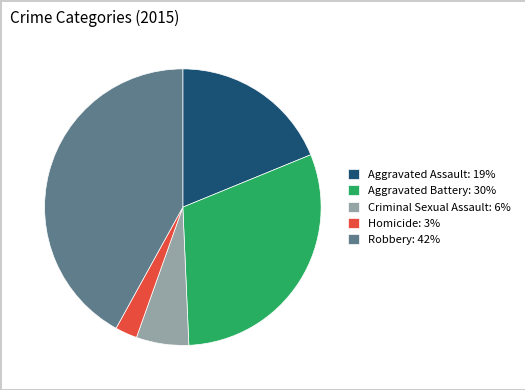

Which slice is the largest?

Robbery